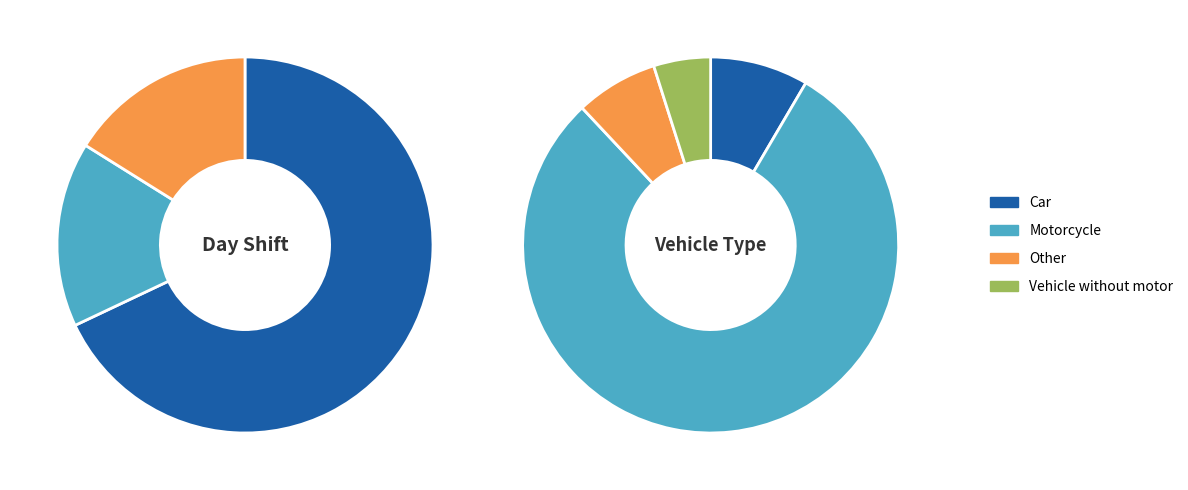

To the nearest percent, what portion does Night represent?

16%